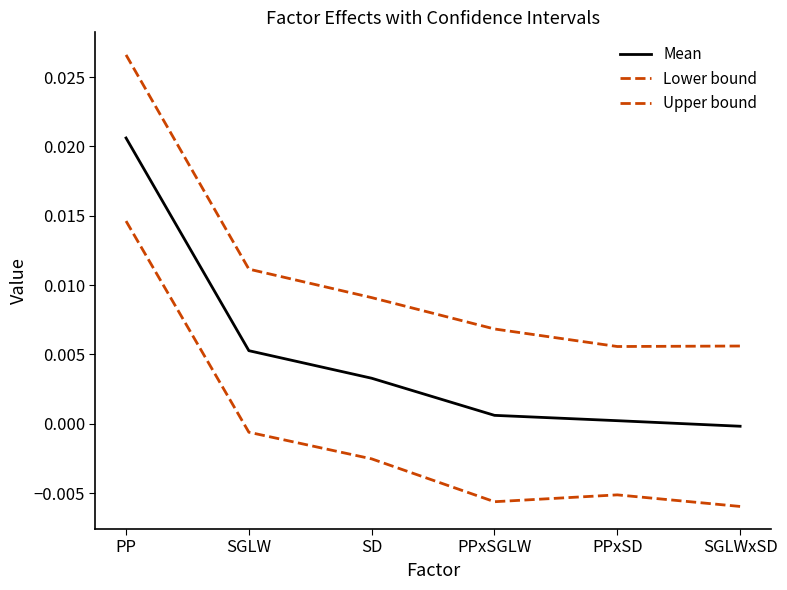

At which category does Upper bound reach its first local valley?

PPxSD